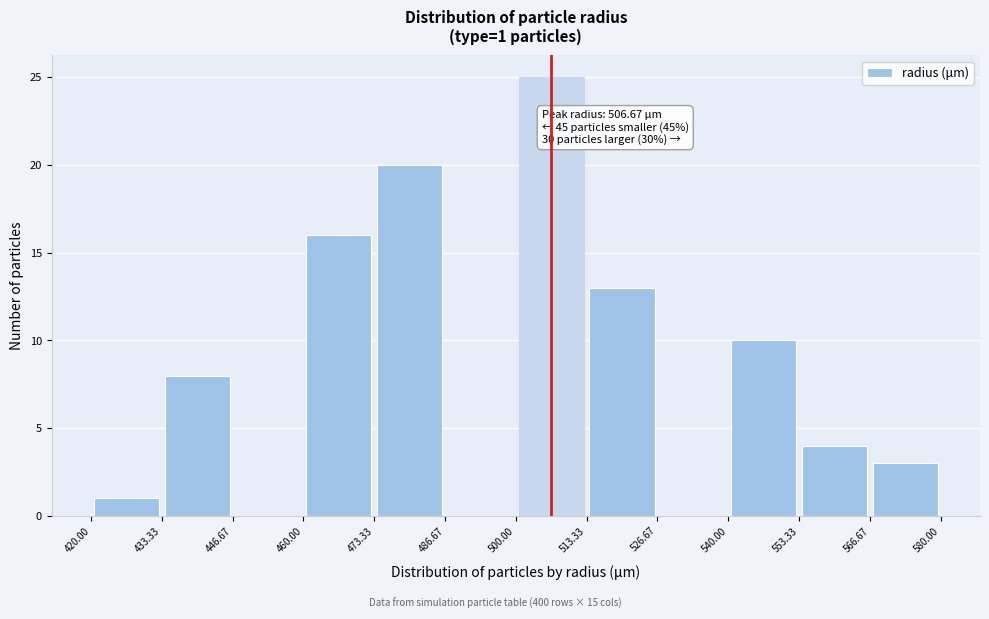

Over which range of the x-axis is the bar tallest?

500.00 to 513.33